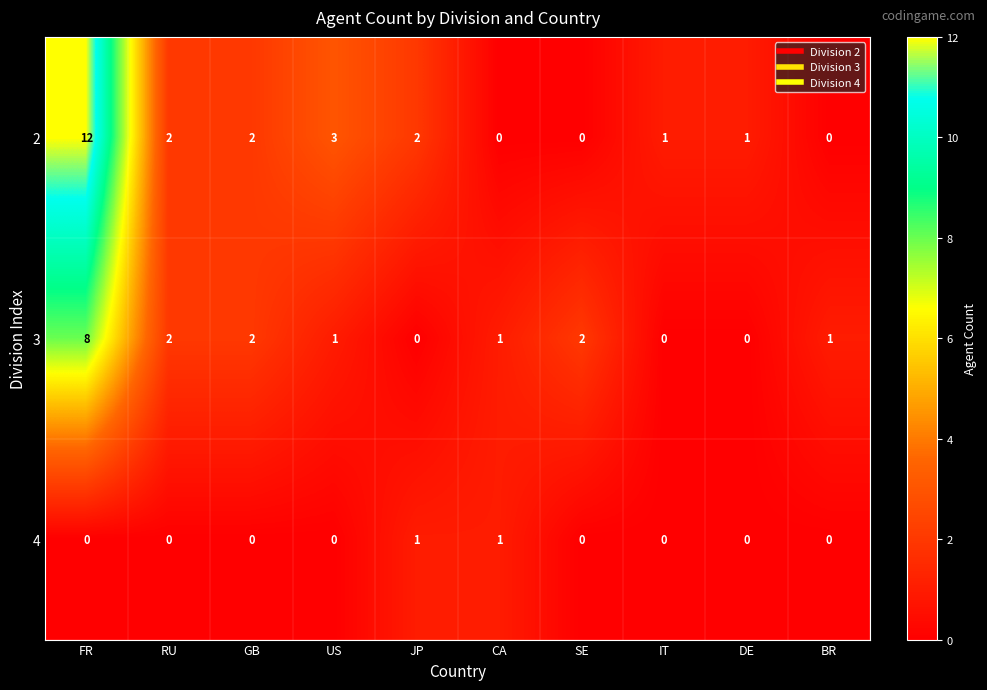

Rank the series by their average value, from highest to lowest.

2, 3, 4